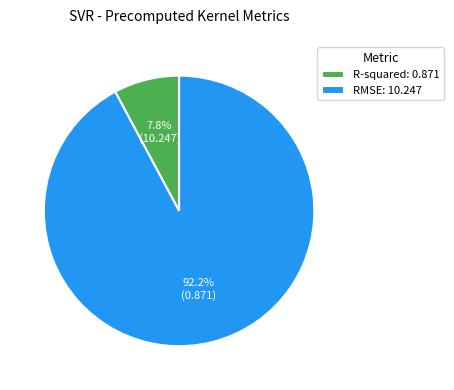

To the nearest percent, what percentage of the pie is RMSE?

92%